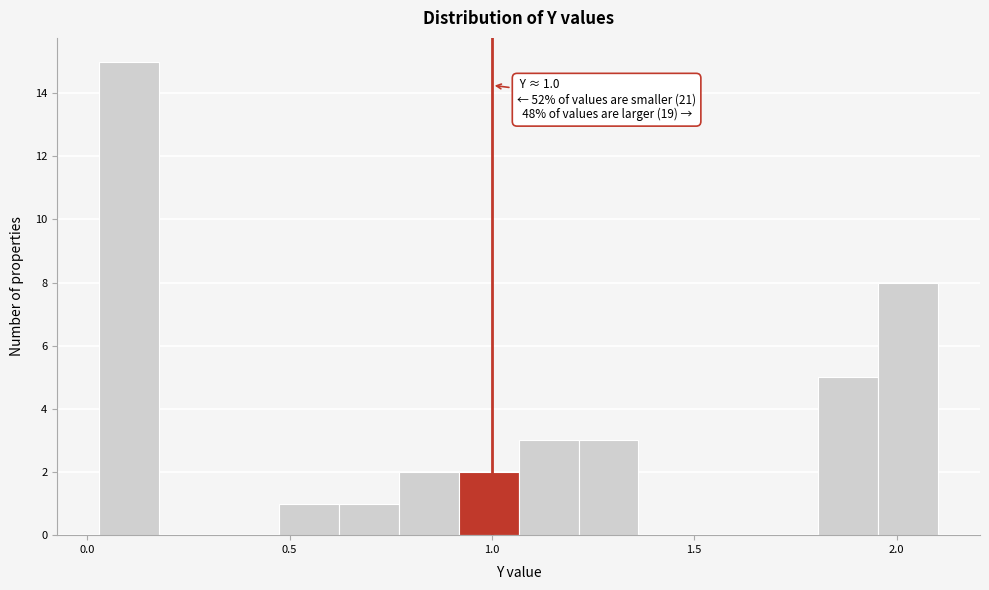

Read against the x-axis, roughly where is the centre of the tallest bar?

0.10